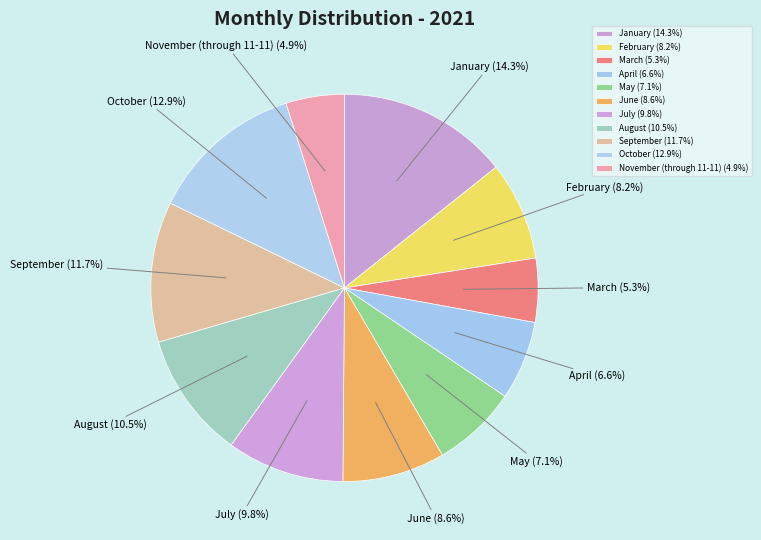

Approximately how many times larger is the value at September compared to April?

1.8